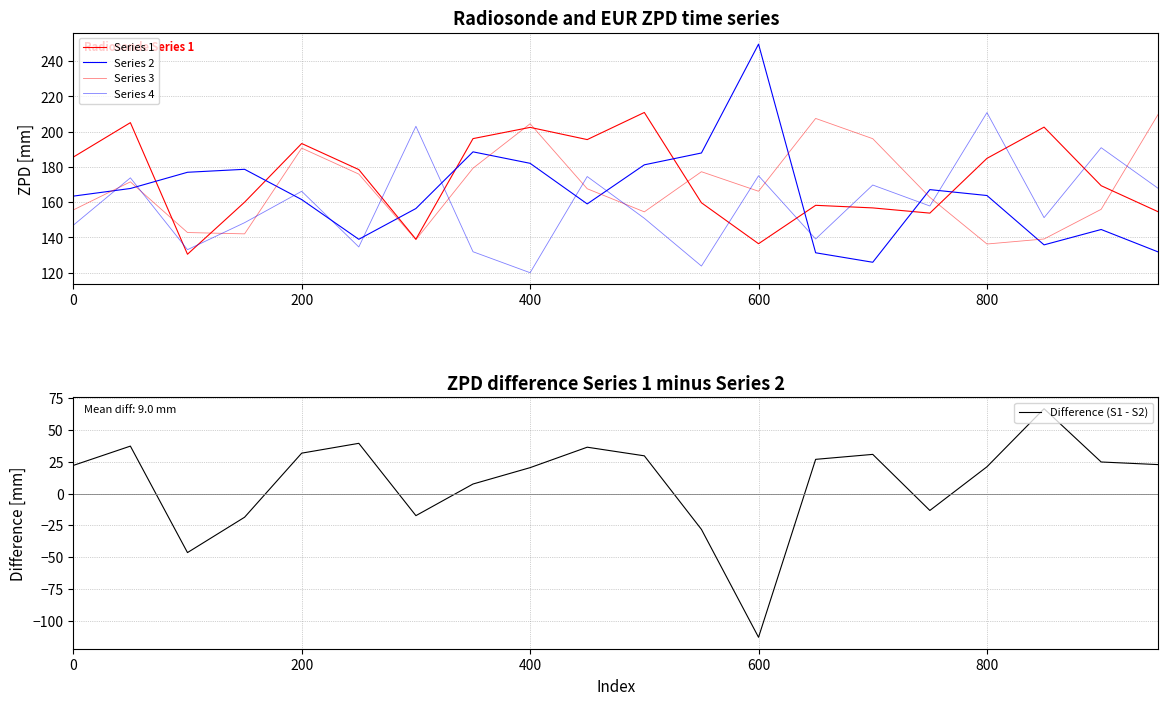

What is the highest value of the Difference (S1 - S2) series?

66.8